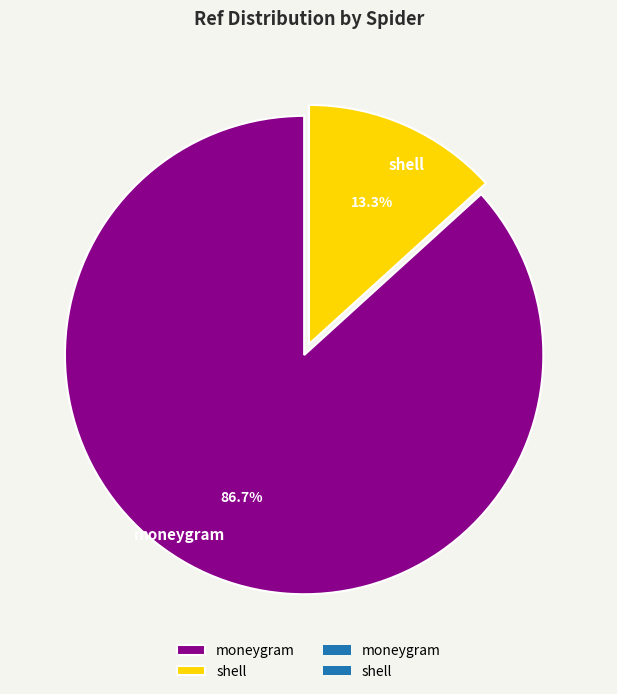

Which has a higher value, moneygram or shell?

moneygram